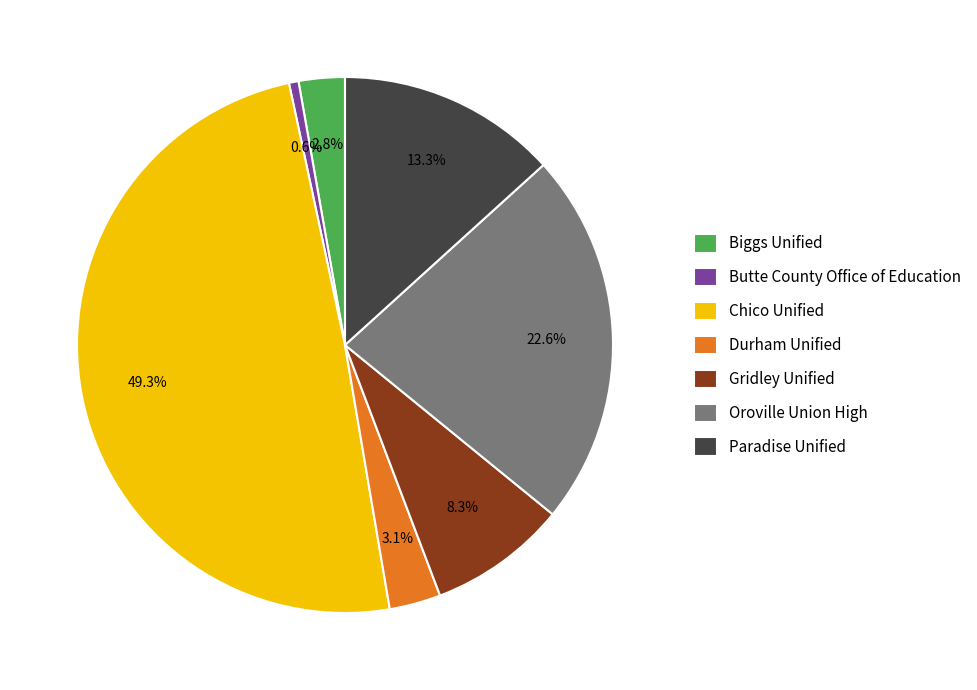

What portion of the pie excludes Gridley Unified?

91.7%